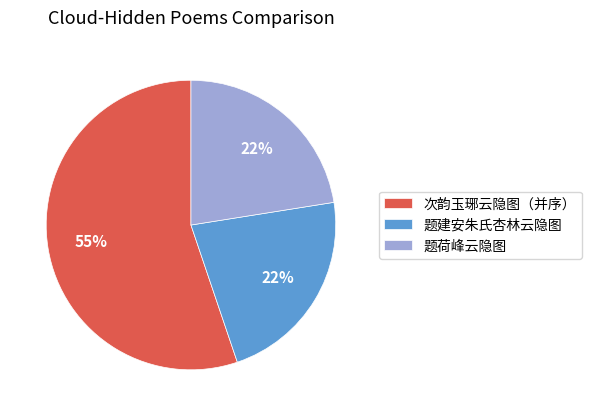

What is the largest slice in the pie chart?

次韵玉琊云隐图（并序）